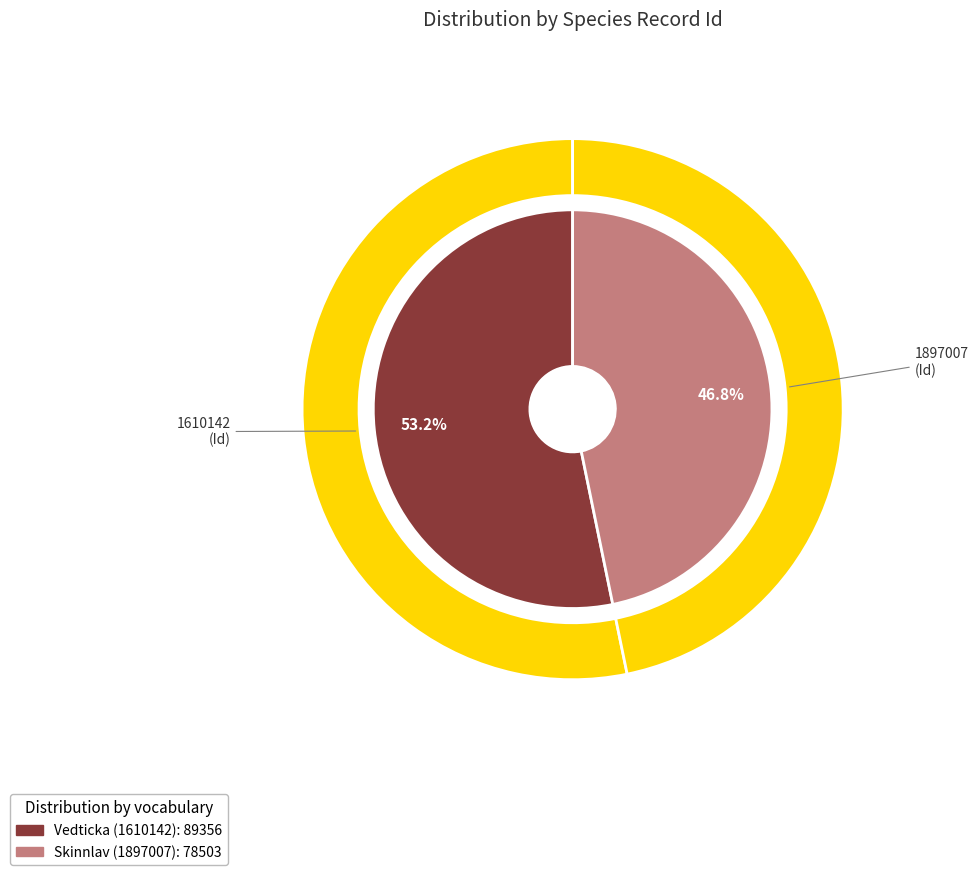

Is there a majority slice in this chart?

Yes